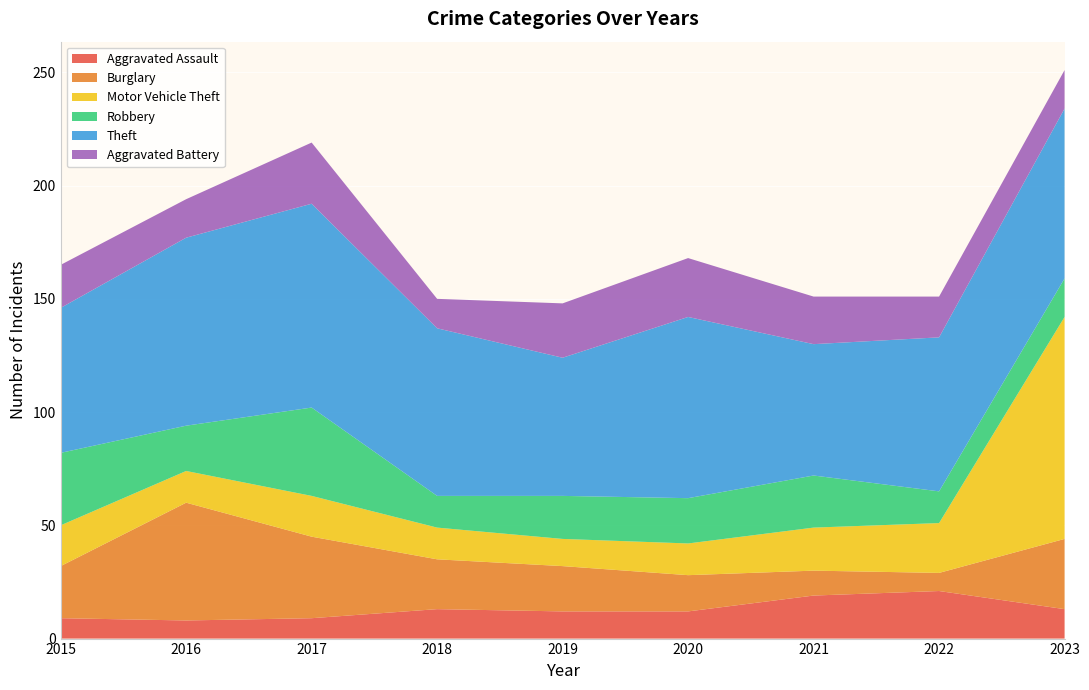

Reading left to right, extract all data points from this chart.

Aggravated Assault: 2015=9	2016=8	2017=9	2018=13	2019=12	2020=12	2021=19	2022=21	2023=13
Burglary: 2015=23	2016=52	2017=36	2018=22	2019=20	2020=16	2021=11	2022=8	2023=31
Motor Vehicle Theft: 2015=18	2016=14	2017=18	2018=14	2019=12	2020=14	2021=19	2022=22	2023=98
Robbery: 2015=32	2016=20	2017=39	2018=14	2019=19	2020=20	2021=23	2022=14	2023=17
Theft: 2015=64	2016=83	2017=90	2018=74	2019=61	2020=80	2021=58	2022=68	2023=75
Aggravated Battery: 2015=19	2016=17	2017=27	2018=13	2019=24	2020=26	2021=21	2022=18	2023=17